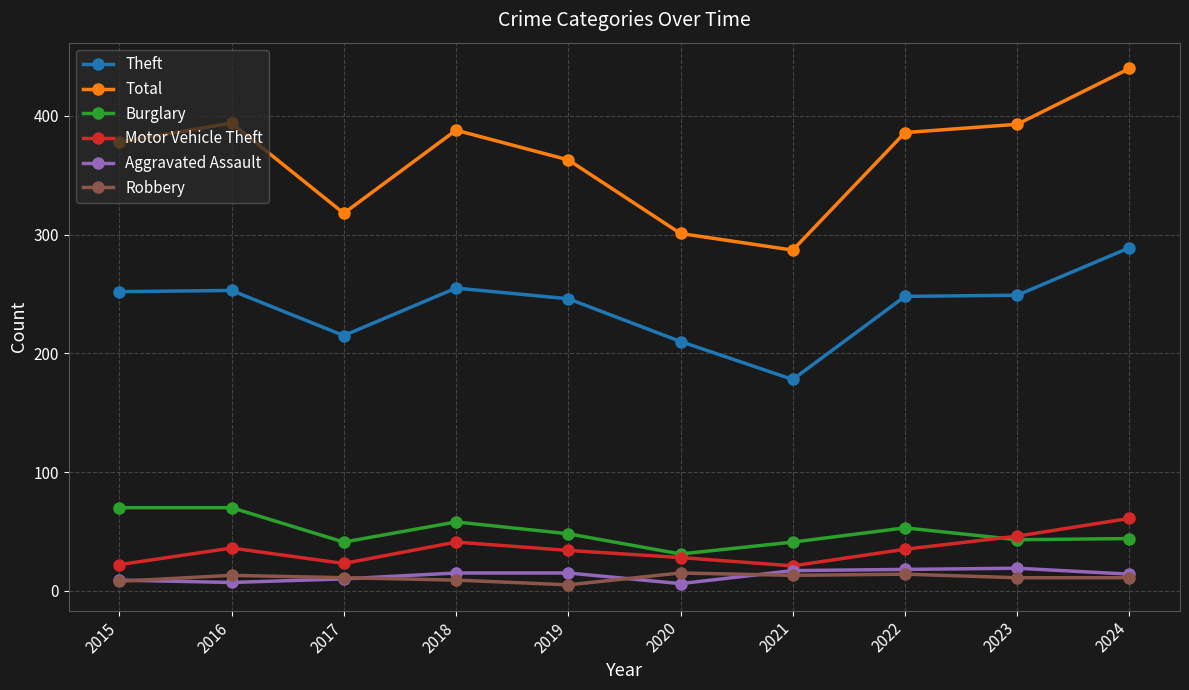

Which series has the widest spread of values?

Total